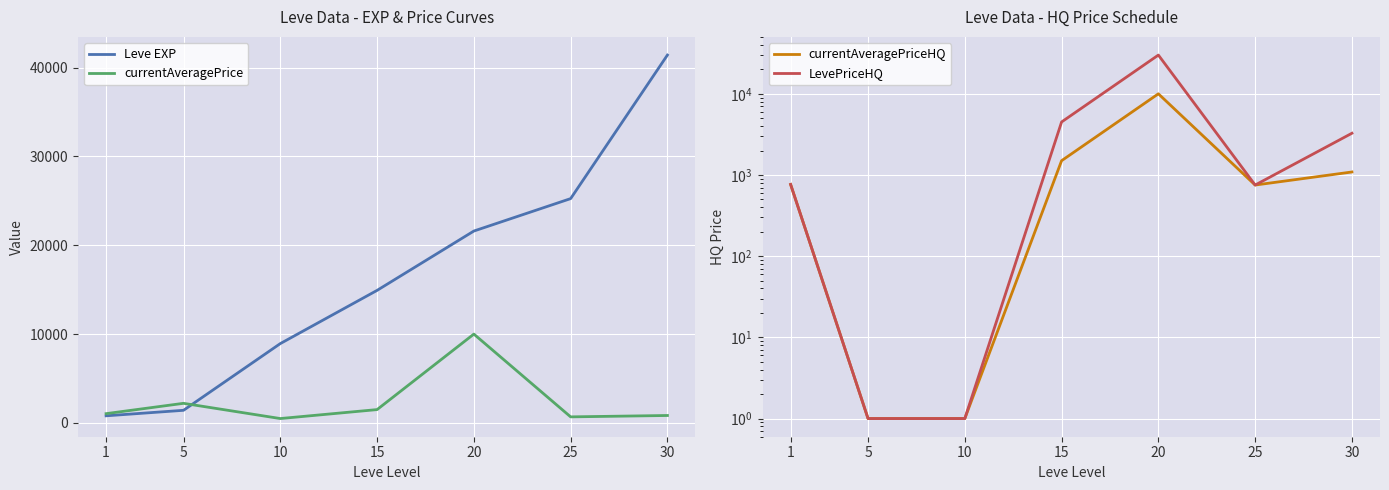

Is the value of LevePriceHQ at 30 greater than the value of Leve EXP at 15?

No